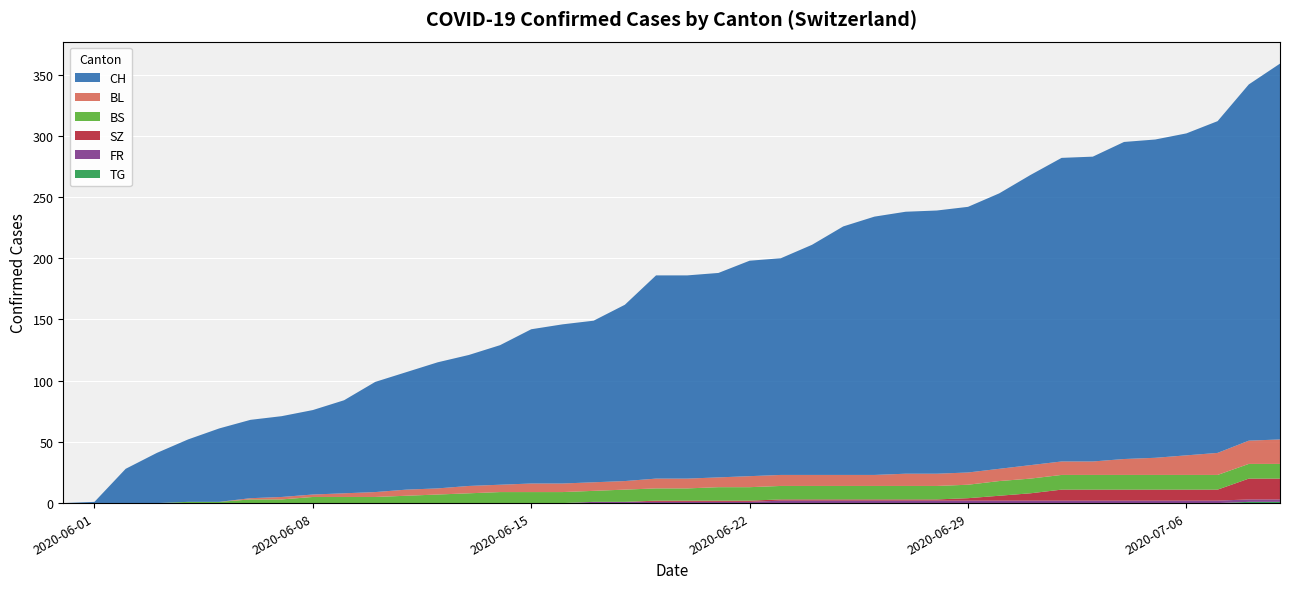

Reading right to left, list all the values displayed in this chart.

CH: 39=307	38=291	37=271	36=263	35=260	34=259	33=249	32=248	31=237	30=225	29=217	28=215	27=214	26=211	25=203	24=188	23=177	22=176	21=167	20=166	19=166	18=144	17=132	16=130	15=126	14=114	13=107	12=103	11=96	10=90	9=76	8=69	7=66	6=64	5=60	4=51	3=41	2=28	1=1	0=0
BL: 39=20	38=19	37=18	36=16	35=14	34=13	33=11	32=11	31=11	30=10	29=10	28=10	27=10	26=9	25=9	24=9	23=9	22=9	21=8	20=8	19=8	18=7	17=7	16=7	15=7	14=6	13=6	12=5	11=5	10=4	9=3	8=2	7=2	6=1	5=0	4=0	3=0	2=0	1=0	0=0
BS: 39=12	38=12	37=12	36=12	35=12	34=12	33=12	32=12	31=12	30=12	29=11	28=11	27=11	26=11	25=11	24=11	23=11	22=11	21=11	20=10	19=10	18=10	17=9	16=9	15=9	14=9	13=8	12=7	11=6	10=5	9=5	8=5	7=3	6=3	5=1	4=1	3=0	2=0	1=0	0=0
SZ: 39=17	38=17	37=9	36=9	35=9	34=9	33=9	32=9	31=6	30=4	29=2	28=1	27=1	26=1	25=1	24=1	23=1	22=1	21=1	20=1	19=1	18=0	17=0	16=0	15=0	14=0	13=0	12=0	11=0	10=0	9=0	8=0	7=0	6=0	5=0	4=0	3=0	2=0	1=0	0=0
FR: 39=2	38=2	37=2	36=2	35=2	34=2	33=2	32=2	31=2	30=2	29=2	28=2	27=2	26=2	25=2	24=2	23=2	22=1	21=1	20=1	19=1	18=1	17=1	16=0	15=0	14=0	13=0	12=0	11=0	10=0	9=0	8=0	7=0	6=0	5=0	4=0	3=0	2=0	1=0	0=0
TG: 39=1	38=1	37=0	36=0	35=0	34=0	33=0	32=0	31=0	30=0	29=0	28=0	27=0	26=0	25=0	24=0	23=0	22=0	21=0	20=0	19=0	18=0	17=0	16=0	15=0	14=0	13=0	12=0	11=0	10=0	9=0	8=0	7=0	6=0	5=0	4=0	3=0	2=0	1=0	0=0